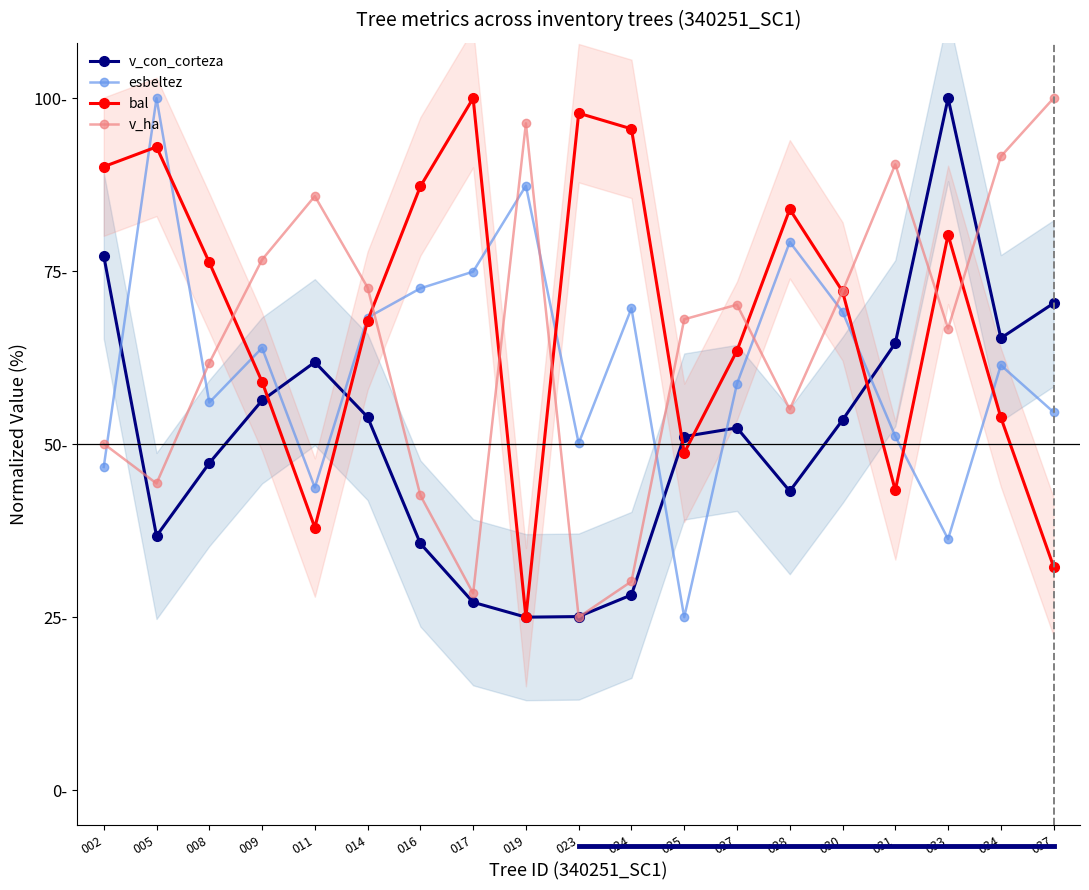

What is the difference between the maximum and minimum values in the esbeltez series?

75.0